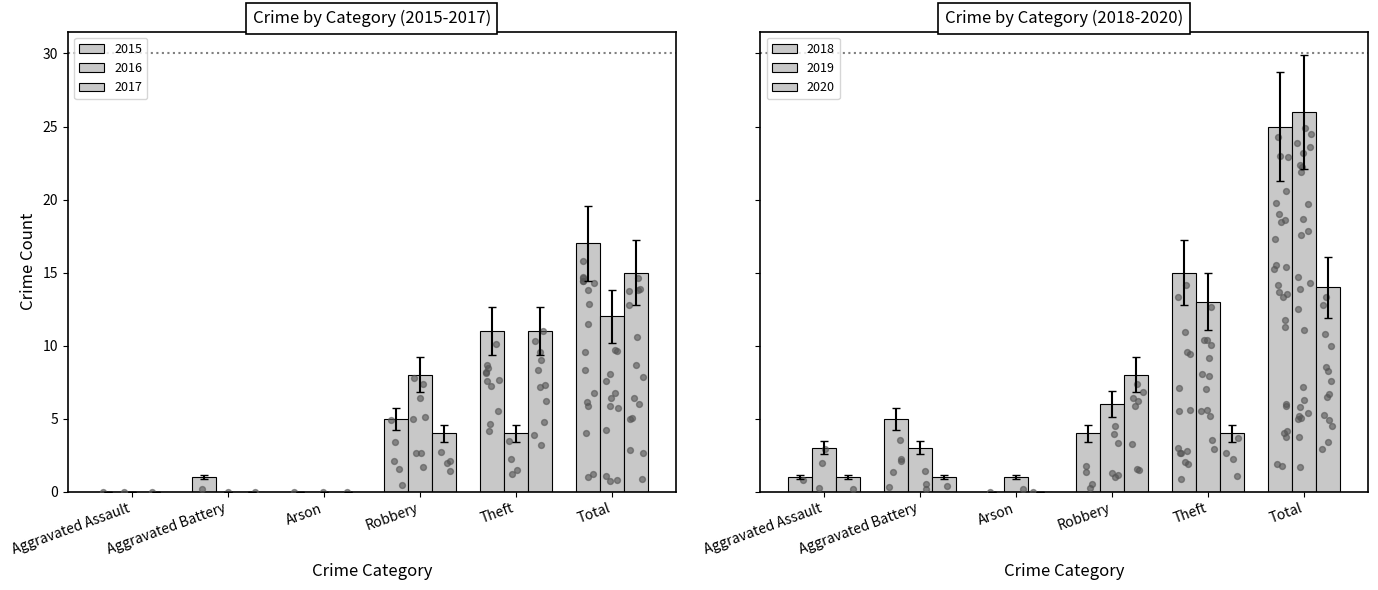

At which category is the sum across all series the highest?

Total